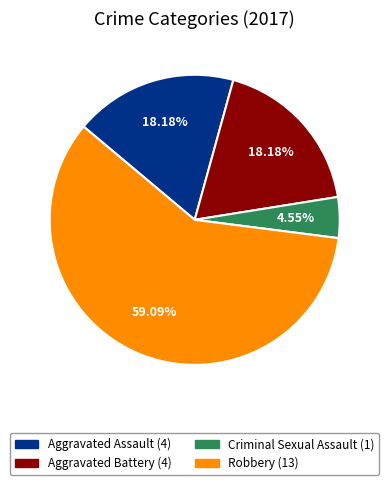

Which has a higher value, Robbery or Aggravated Assault?

Robbery